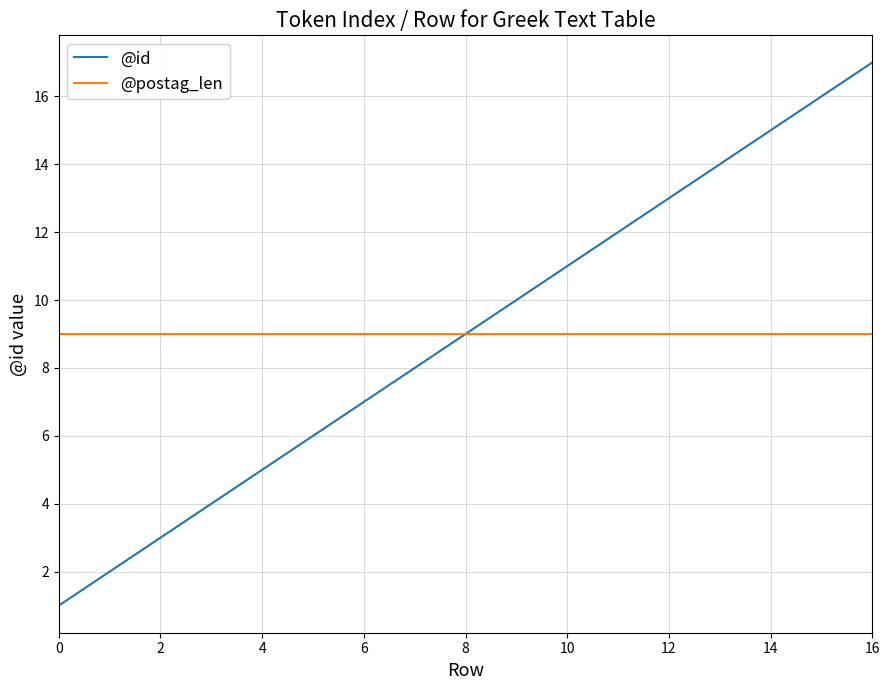

Which series has the widest spread of values?

@id